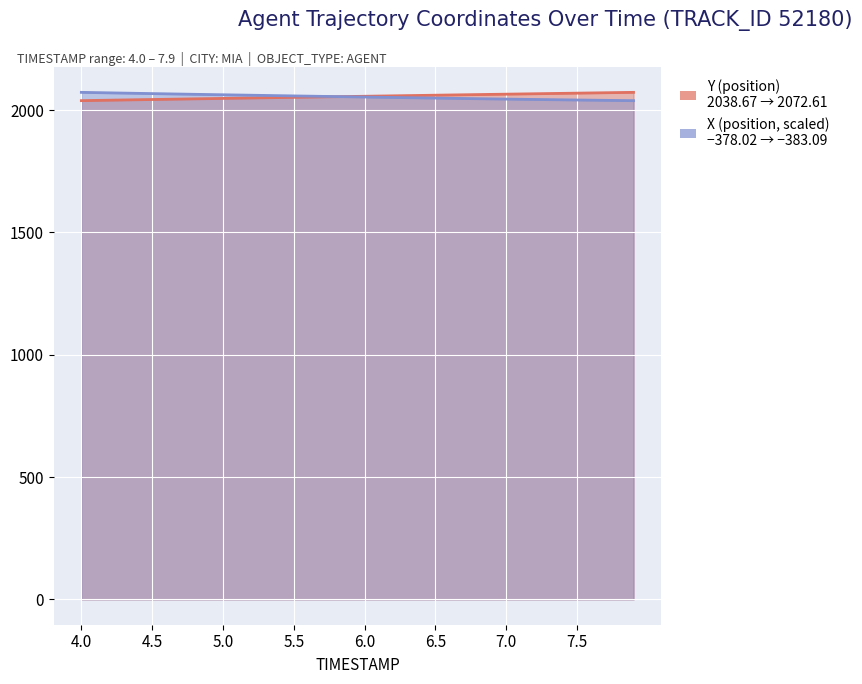

Which label corresponds to the largest value in the chart?

7.9